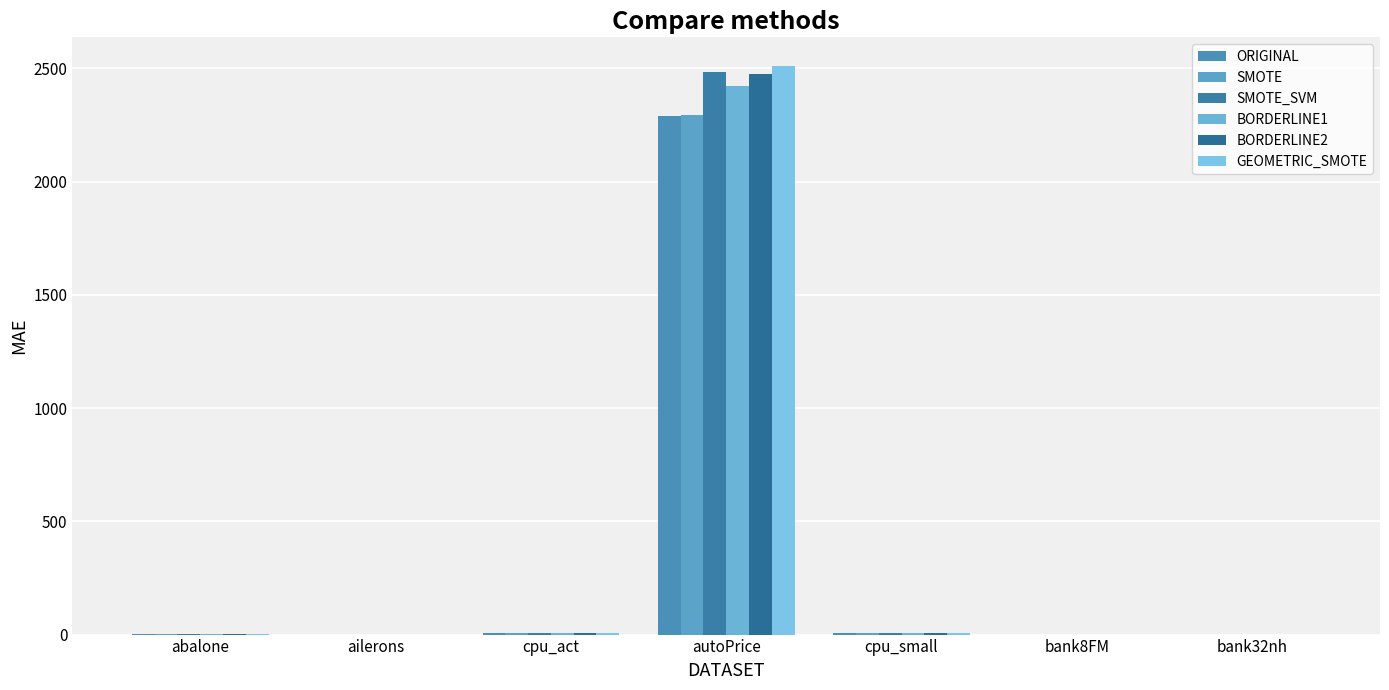

Reading left to right, extract all data points from this chart.

ORIGINAL: 1.6	0.0	4.9	2288.0	4.9	0.0	0.1
SMOTE: 1.8	0.0	5.8	2293.9	5.9	0.0	0.1
SMOTE_SVM: 1.7	0.0	5.3	2486.3	5.3	0.0	0.1
BORDERLINE1: 1.6	0.0	4.9	2422.7	4.9	0.0	0.1
BORDERLINE2: 1.6	0.0	4.9	2475.5	4.9	0.0	0.1
GEOMETRIC_SMOTE: 1.6	0.0	4.9	2511.8	5.3	0.0	0.1